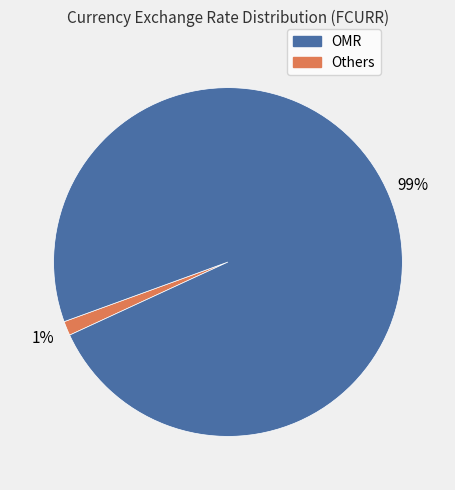

Is there a majority slice in this chart?

Yes